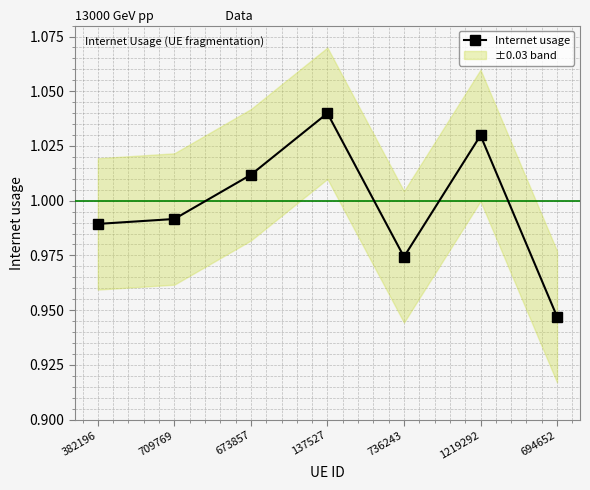

Where is the first local maximum?

137527